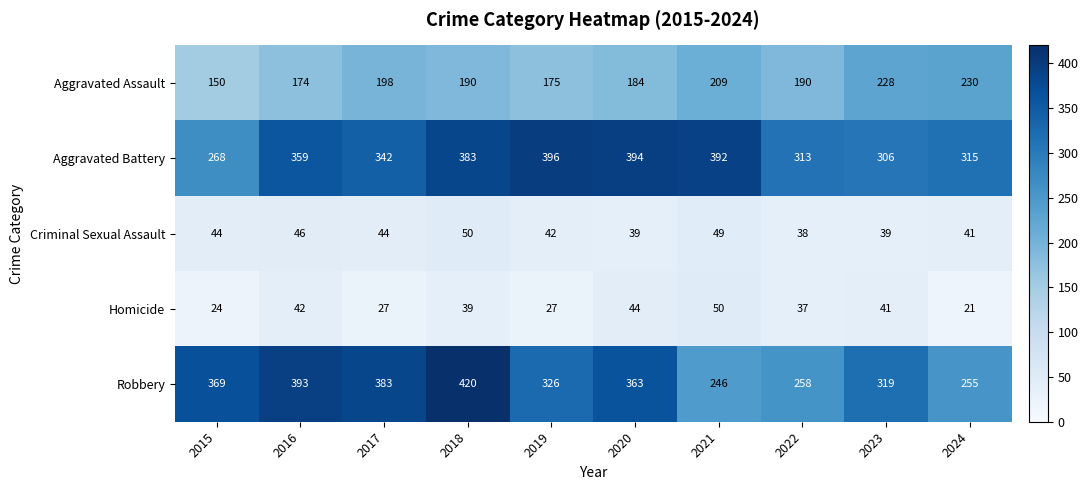

Which category has the highest value across all series?

2018